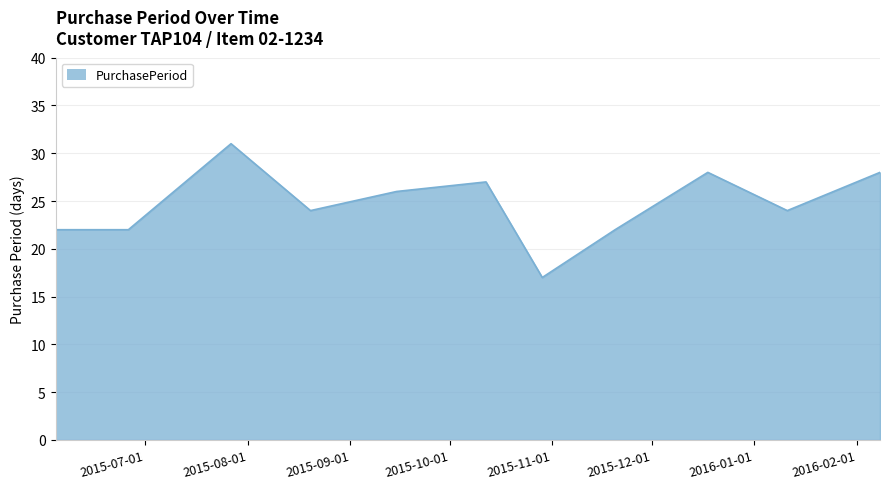

What is the greatest value displayed?

31